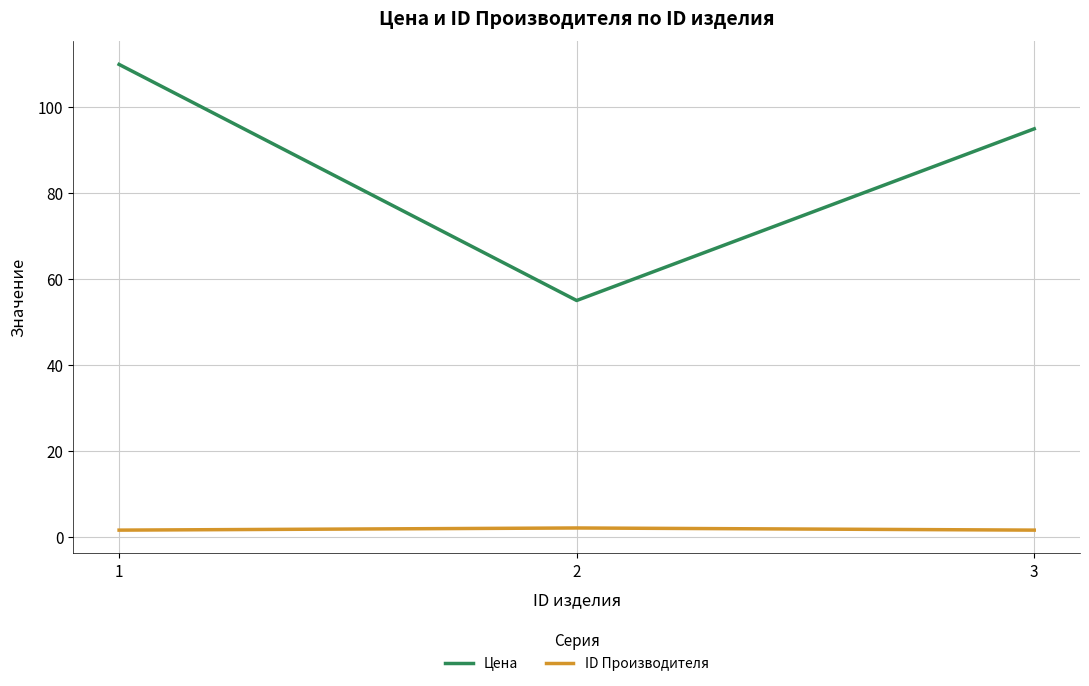

What is the difference between the maximum and minimum values in the Цена series?

55.0